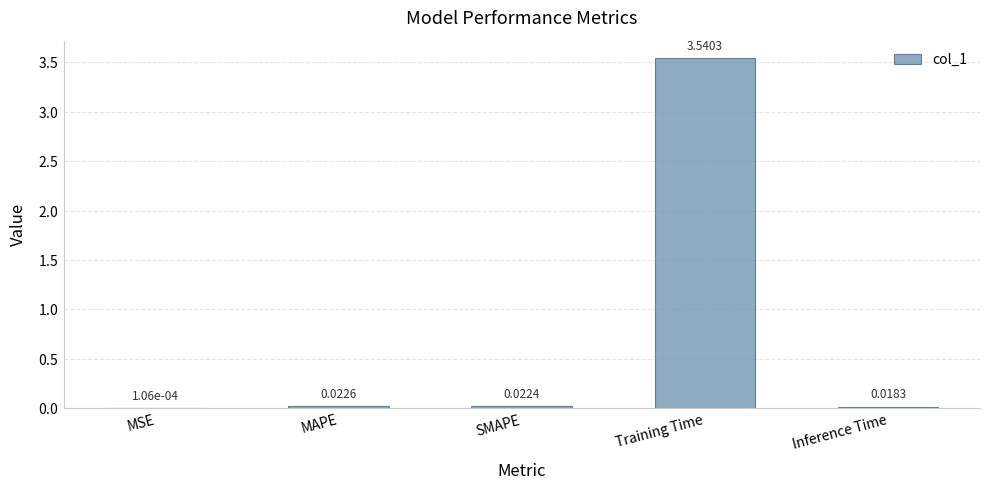

At which label is the value closest to 1?

MAPE